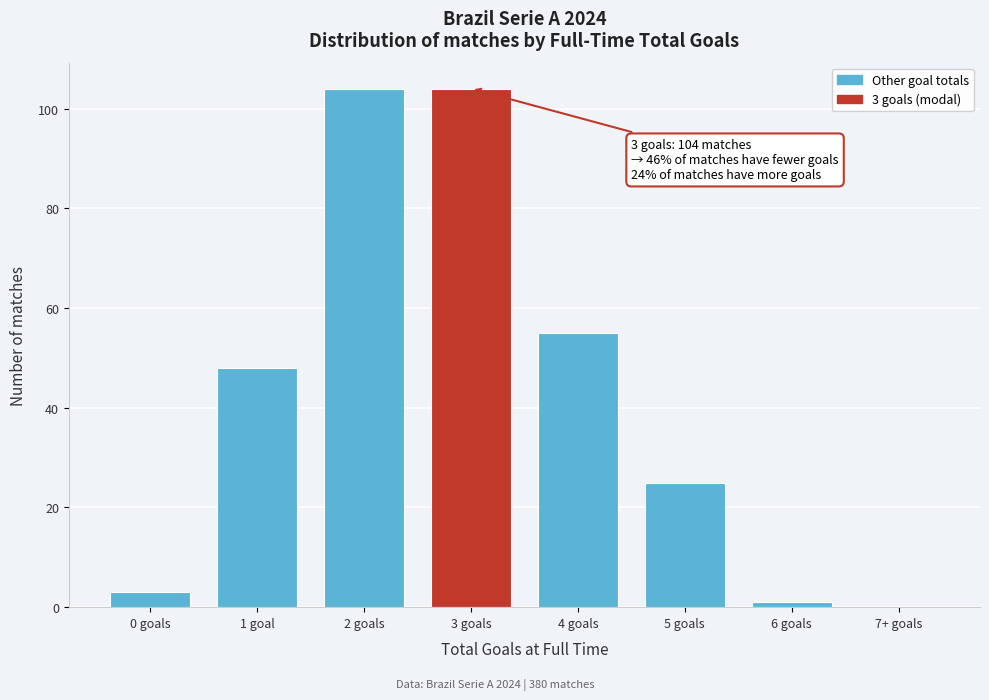

Reading left to right, transcribe all the data shown in this chart.

0 goals=3	1 goal=48	2 goals=104	3 goals=104	4 goals=55	5 goals=25	6 goals=1	7+ goals=0